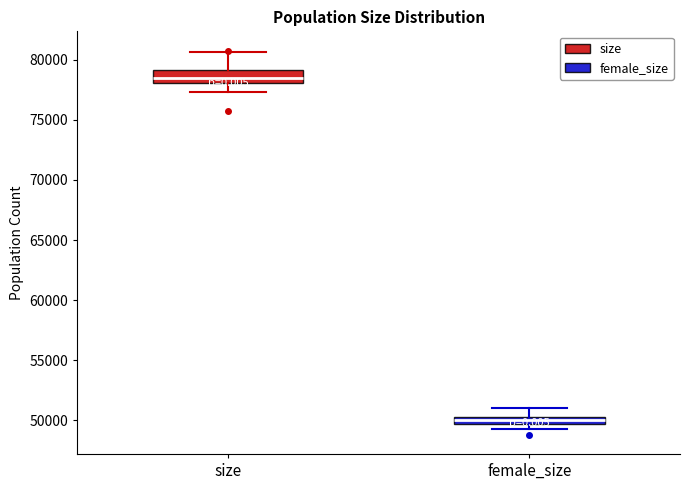

Where does the median line of the box for female_size sit on the y-axis? The values are not printed on the chart, so give them approximately, as read against the axis.

50000